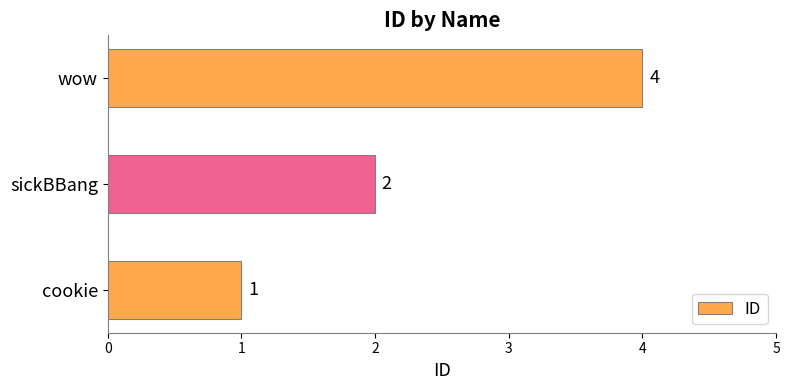

The value at sickBBang is 1. True or false?

False